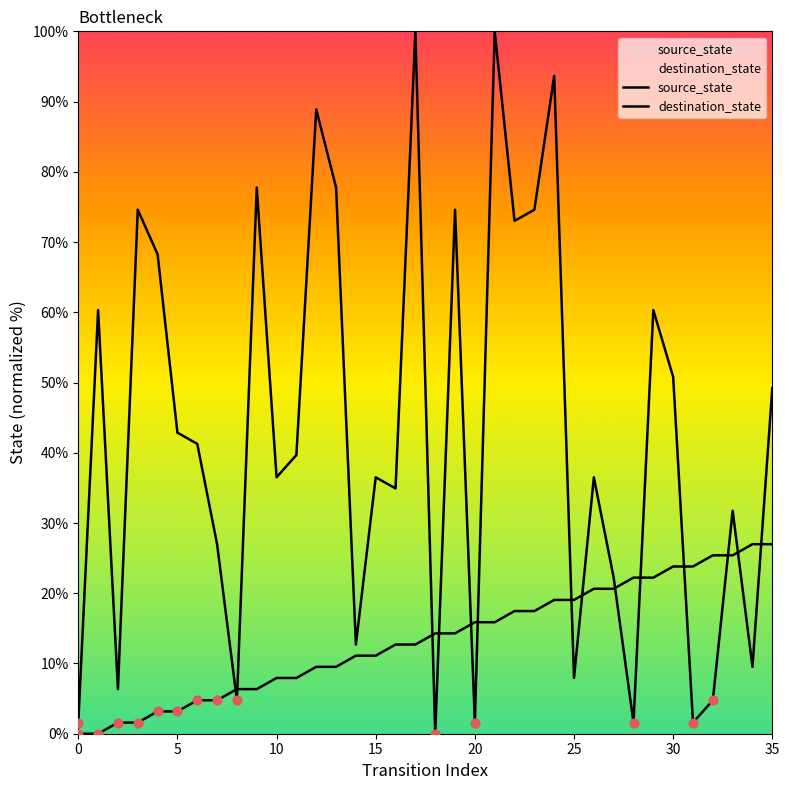

Is the value of source_state at 25 greater than the value of destination_state at 27?

No